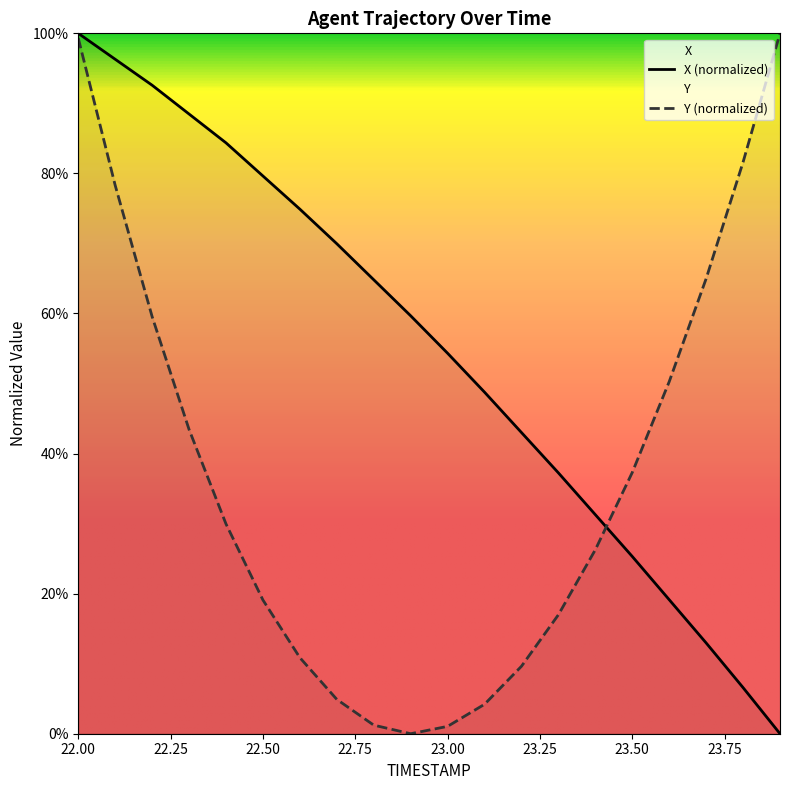

What is the value of the Y point at the 6th from the left?

19.1